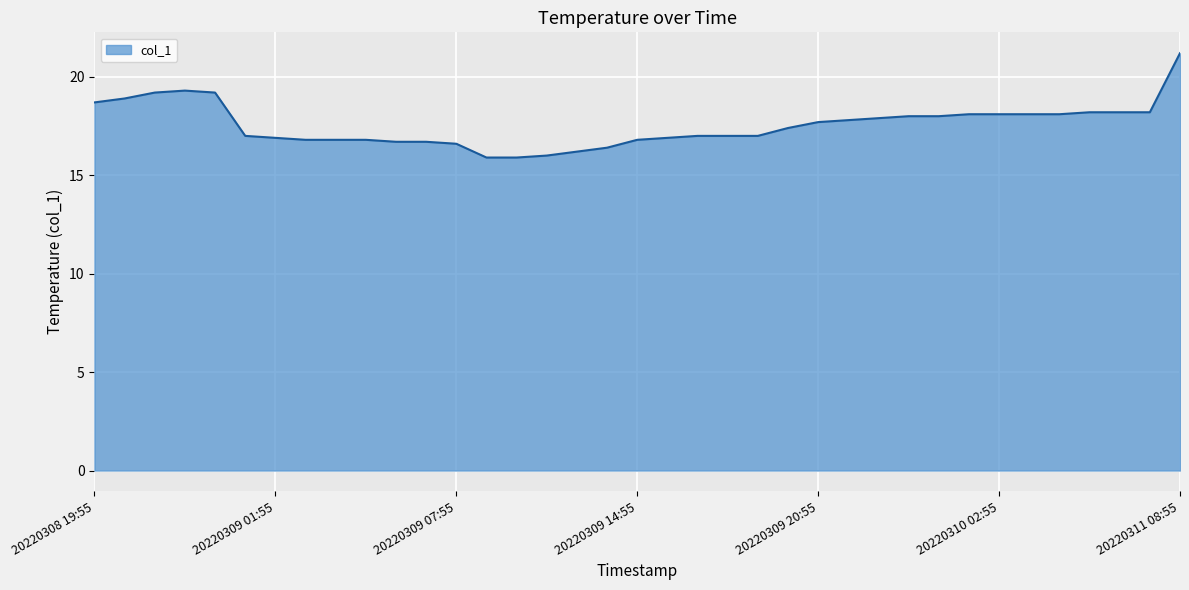

What is the maximum value shown in the chart?

21.2